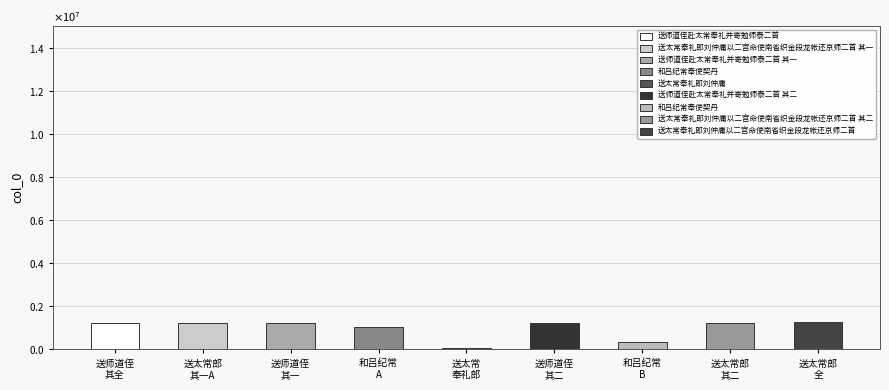

Count the number of categories in the chart.

9